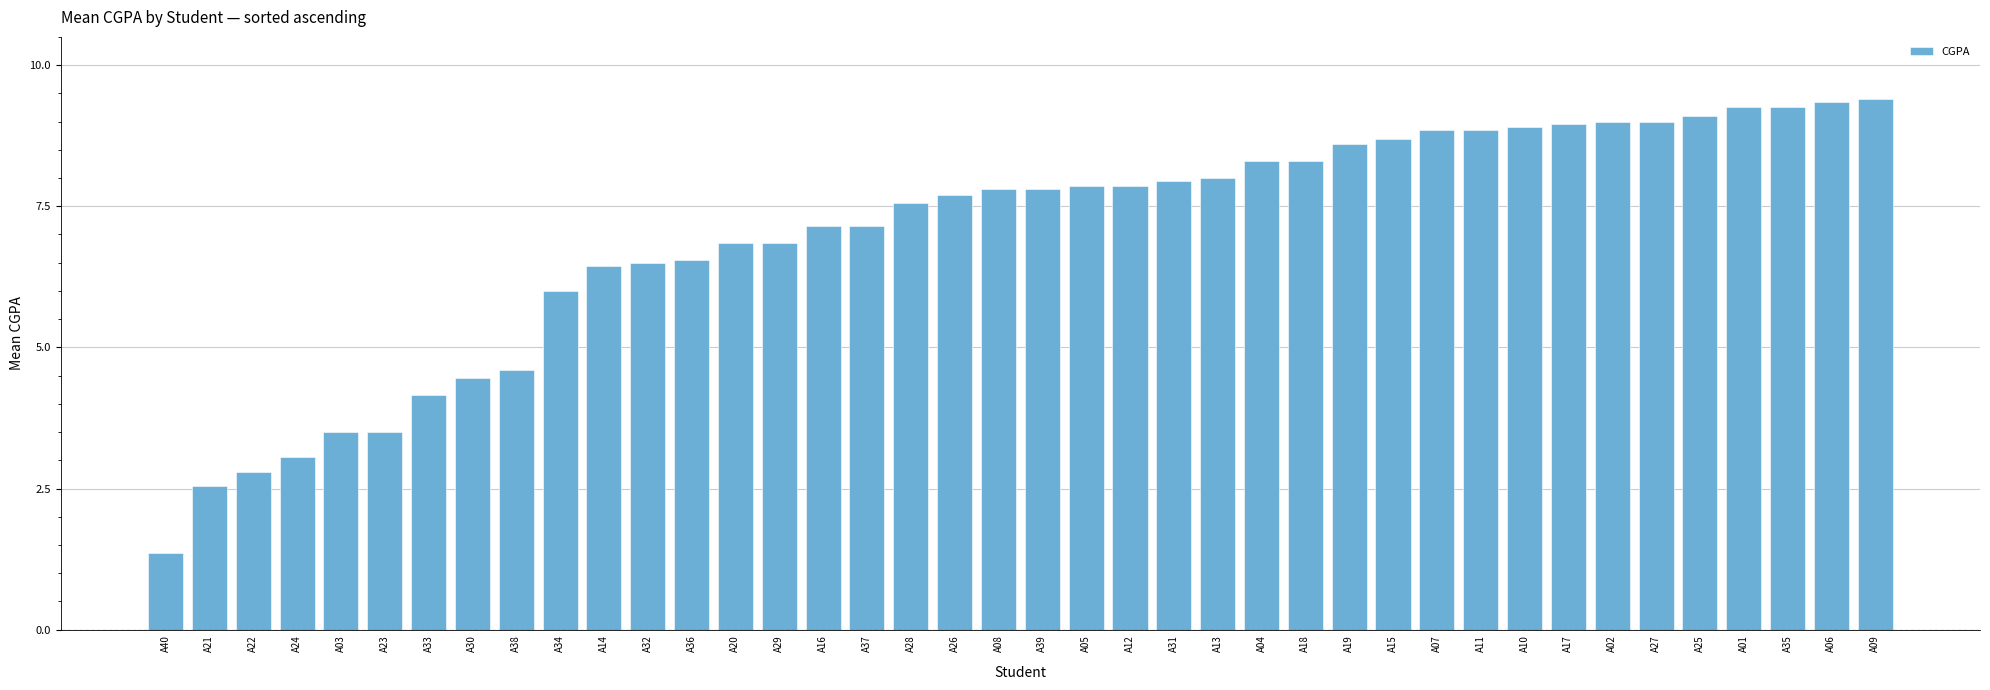

Does the chart contain any negative values?

No